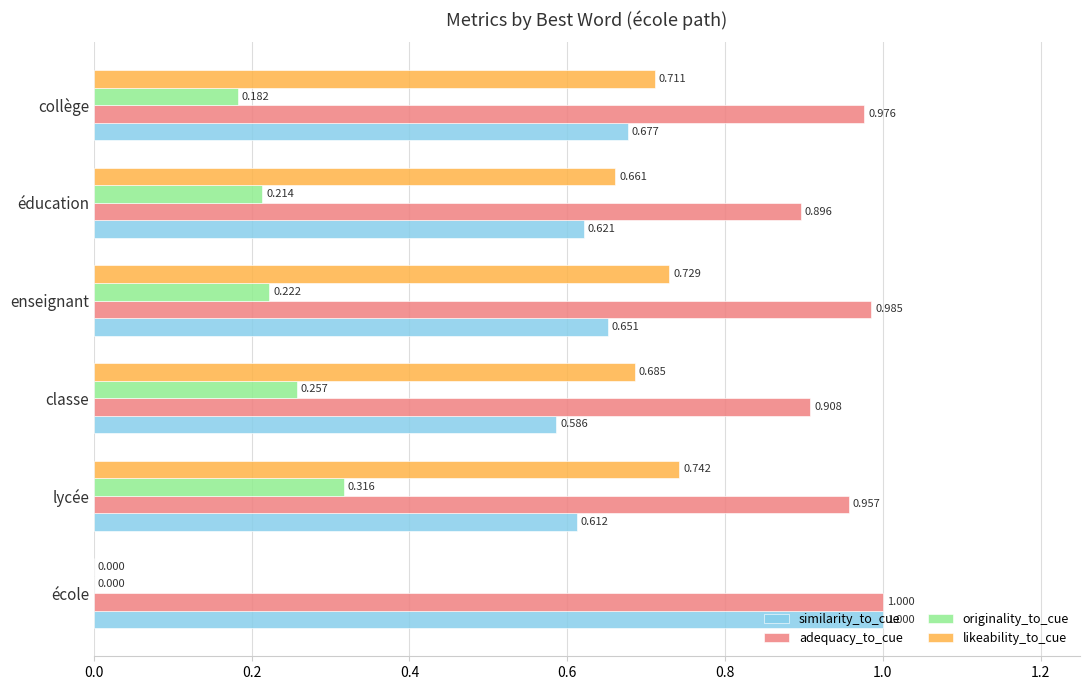

Is the value of likeability_to_cue at classe greater than the value of originality_to_cue at classe?

Yes